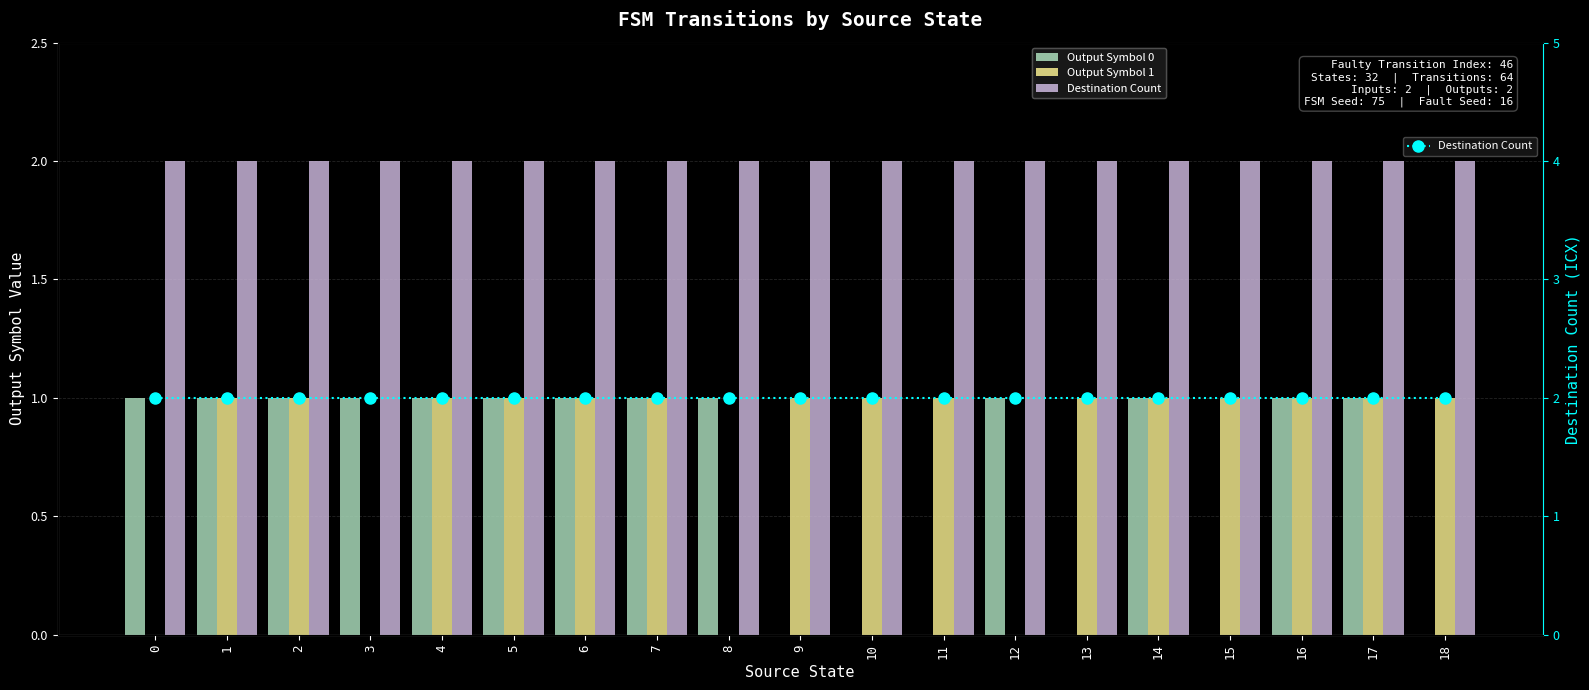

Reading left to right, what are all the values shown in this chart?

Output Symbol 0: 0=1	1=1	2=1	3=1	4=1	5=1	6=1	7=1	8=1	9=0	10=0	11=0	12=1	13=0	14=1	15=0	16=1	17=1	18=0
Output Symbol 1: 0=0	1=1	2=1	3=0	4=1	5=1	6=1	7=1	8=0	9=1	10=1	11=1	12=0	13=1	14=1	15=1	16=1	17=1	18=1
Destination Count: 0=2	1=2	2=2	3=2	4=2	5=2	6=2	7=2	8=2	9=2	10=2	11=2	12=2	13=2	14=2	15=2	16=2	17=2	18=2